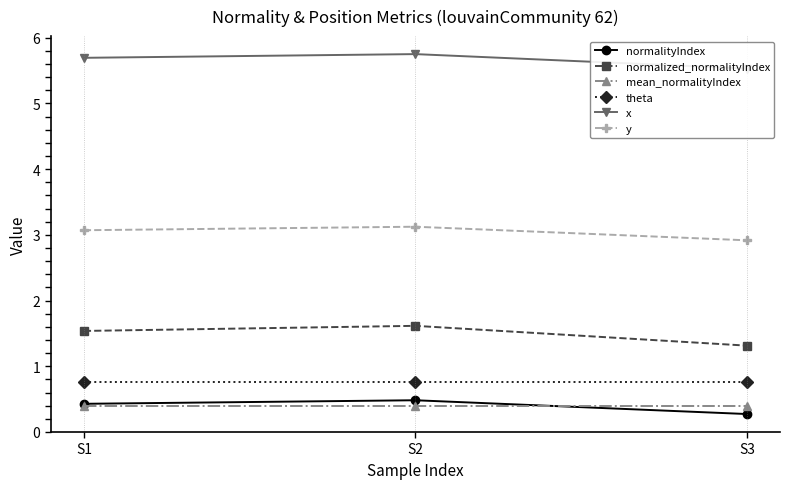

List the labels in order of theta value, largest first.

S1, S2, S3